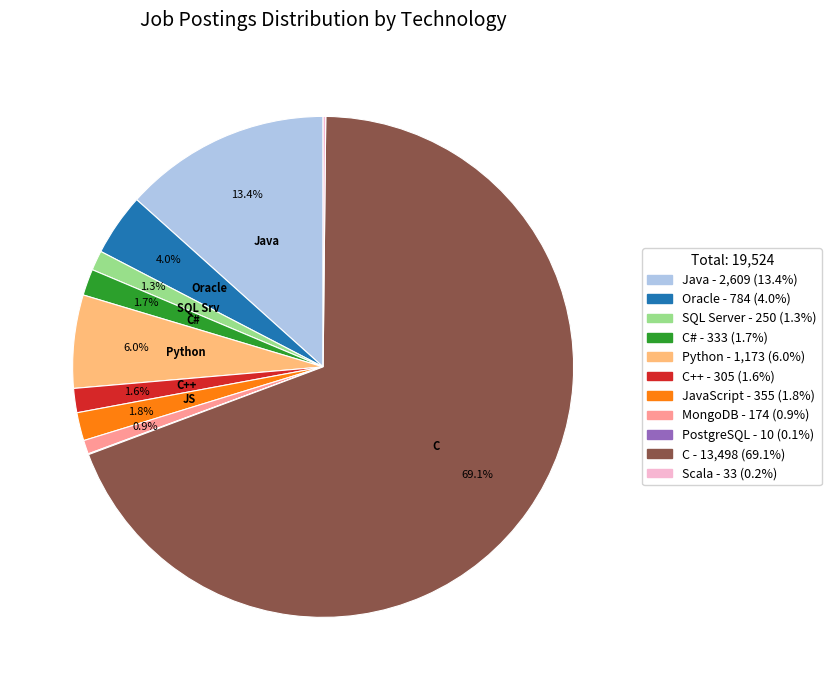

Is there a majority slice in this chart?

Yes